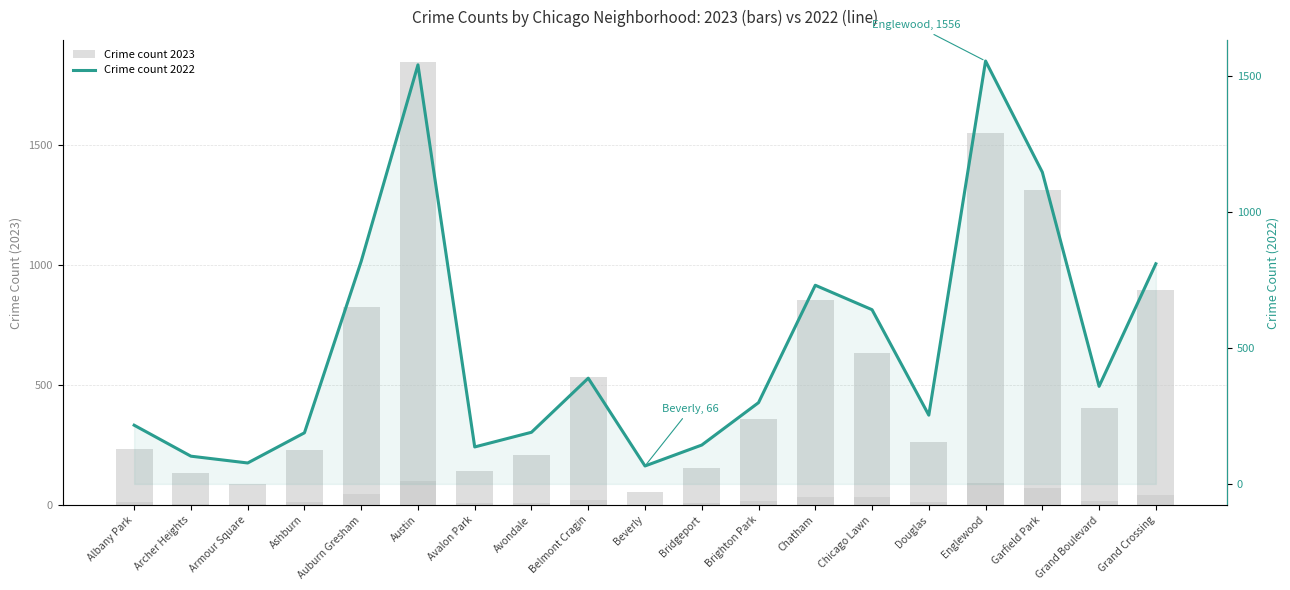

What is the total value across all series at Austin?

3390